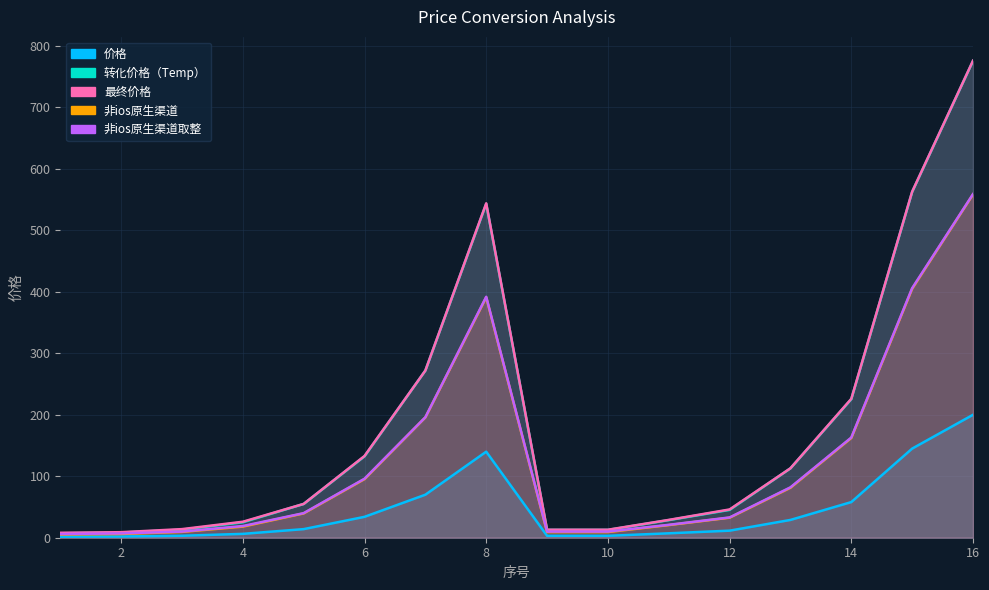

Rank the categories by 转化价格（Temp） value from lowest to highest.

1, 2, 9, 10, 3, 4, 11, 12, 5, 13, 6, 14, 7, 8, 15, 16